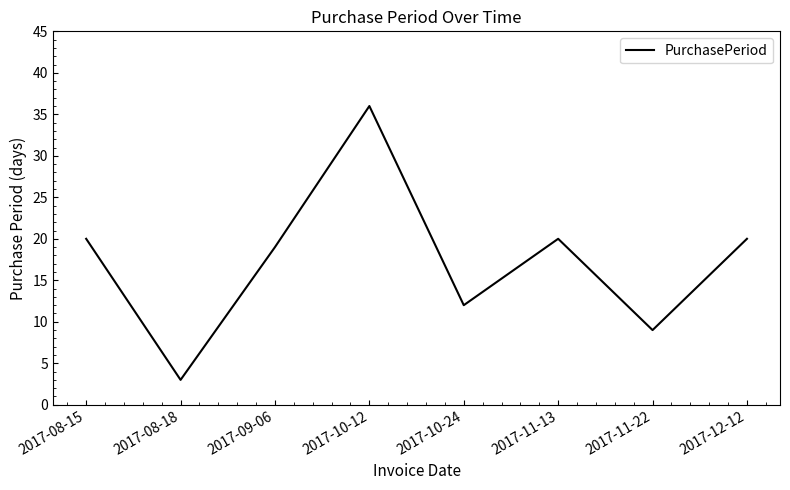

What is the ratio of the value at 2017-12-12 to the value at 2017-08-15?

1.0